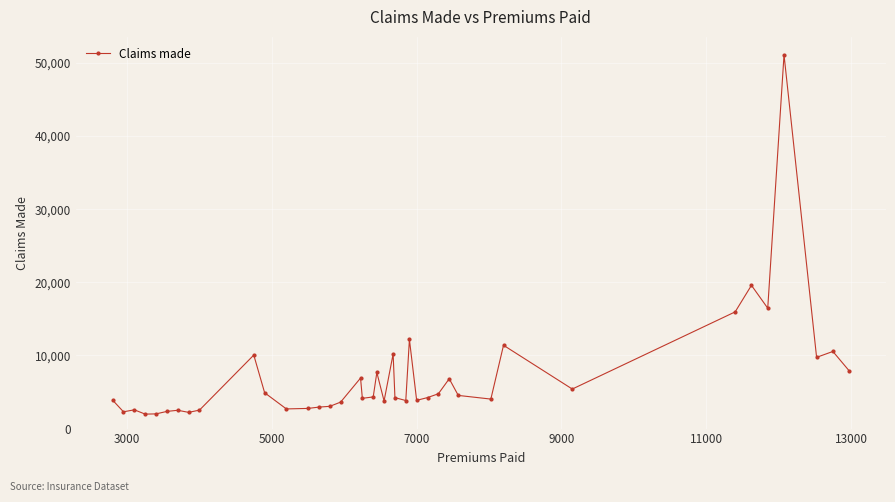

How many values are below 4238?

20